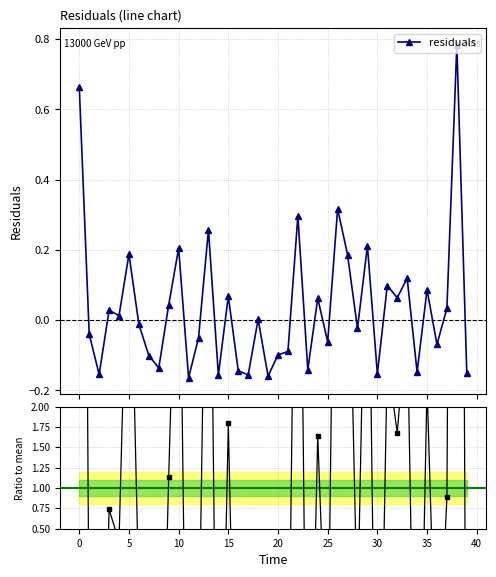

Reading right to left, extract all data points from this chart.

39.0=-0.1	38.0=0.8	37.0=0.0	36.0=-0.1	35.0=0.1	34.0=-0.1	33.0=0.1	32.0=0.1	31.0=0.1	30.0=-0.2	29.0=0.2	28.0=-0.0	27.0=0.2	26.0=0.3	25.0=-0.1	24.0=0.1	23.0=-0.1	22.0=0.3	21.0=-0.1	20.0=-0.1	19.0=-0.2	18.0=0.0	17.0=-0.2	16.0=-0.1	15.0=0.1	14.0=-0.2	13.0=0.3	12.0=-0.1	11.0=-0.2	10.0=0.2	9.0=0.0	8.0=-0.1	7.0=-0.1	6.0=-0.0	5.0=0.2	4.0=0.0	3.0=0.0	2.0=-0.2	1.0=-0.0	0.0=0.7